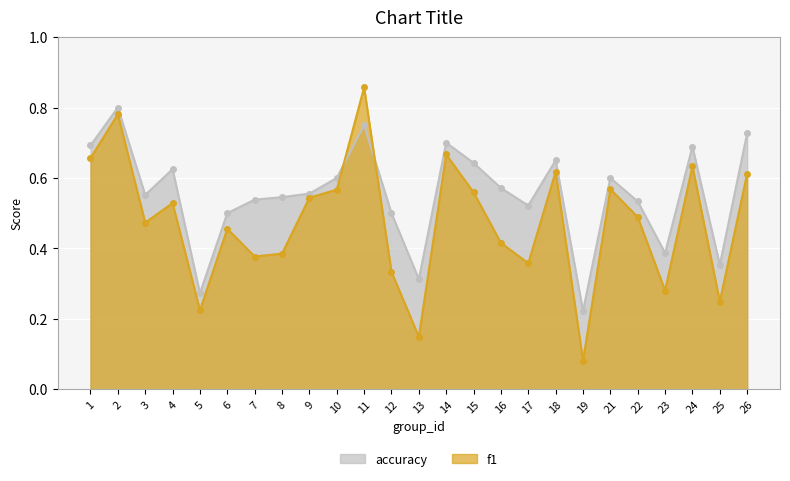

Between which two adjacent categories do accuracy and f1 first intersect?

10 and 11